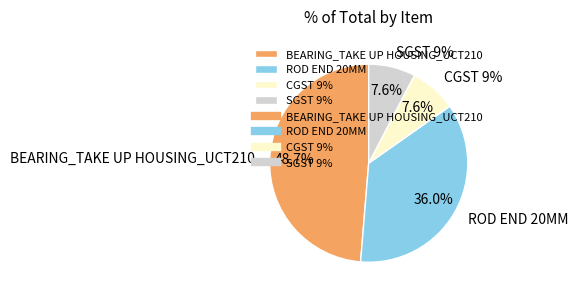

How much of the chart is everything except ROD END 20MM?

64.0%